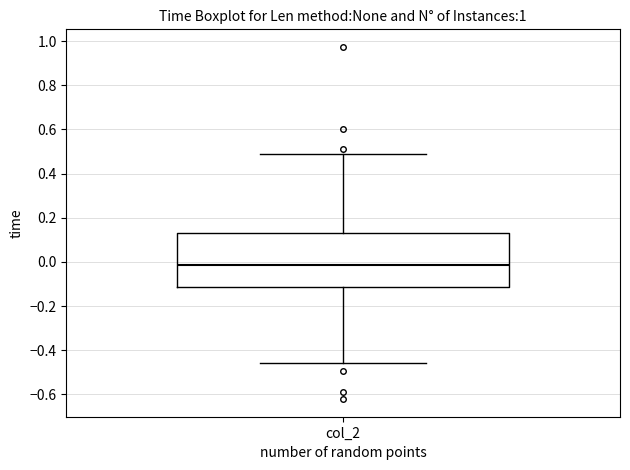

Read this box plot against the y-axis: the position of the median line, the range covered by the box, and the ends of both whiskers. The values are not printed on the chart, so give them approximately, as read against the axis.

median -0.02, box -0.12 to 0.14, whiskers -0.46 to 0.48